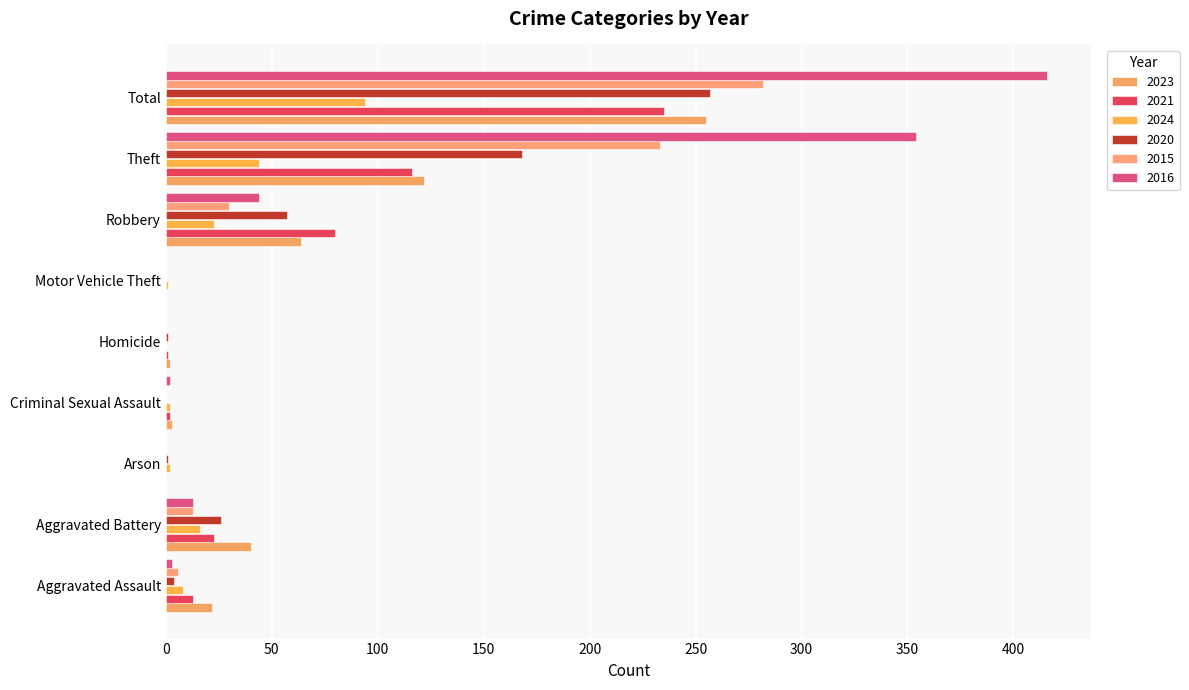

What is the maximum value shown in the chart?

416